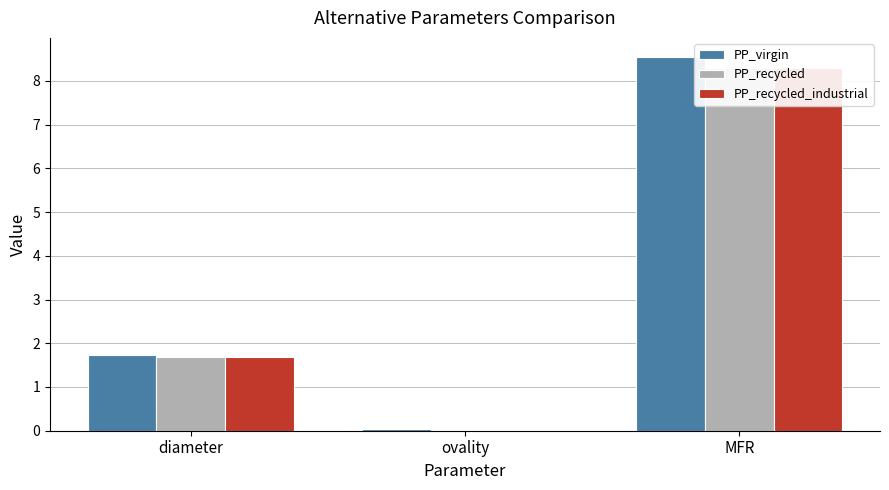

What are all the series names shown in the legend?

PP_virgin, PP_recycled, PP_recycled_industrial